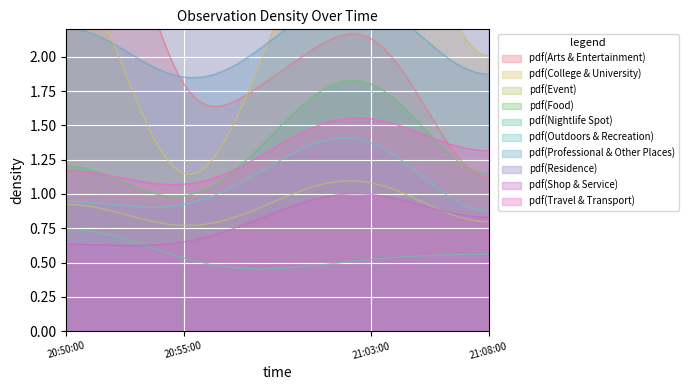

How many points are lower than both their immediate neighbors (excluding endpoints)?

1